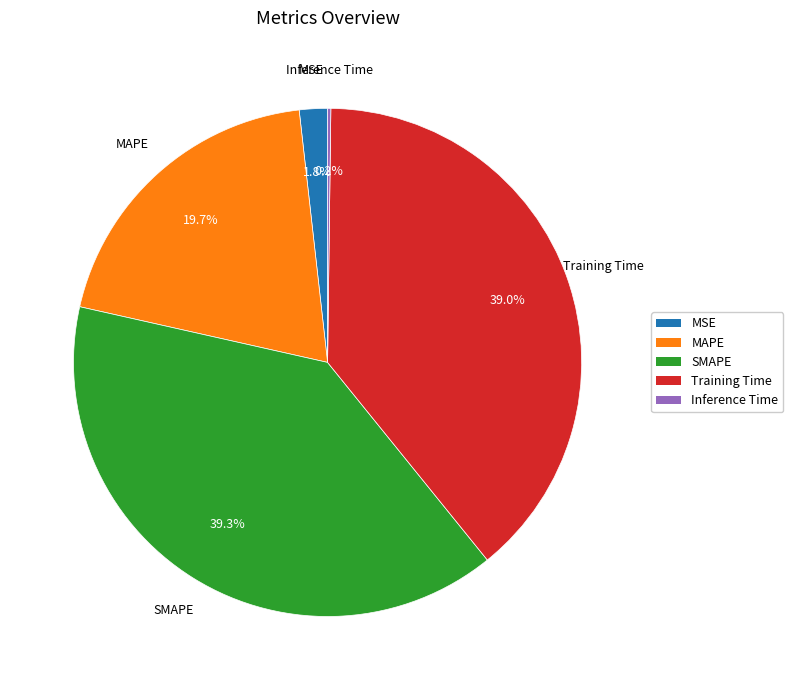

To the nearest percent, what percentage of the pie is SMAPE?

39%